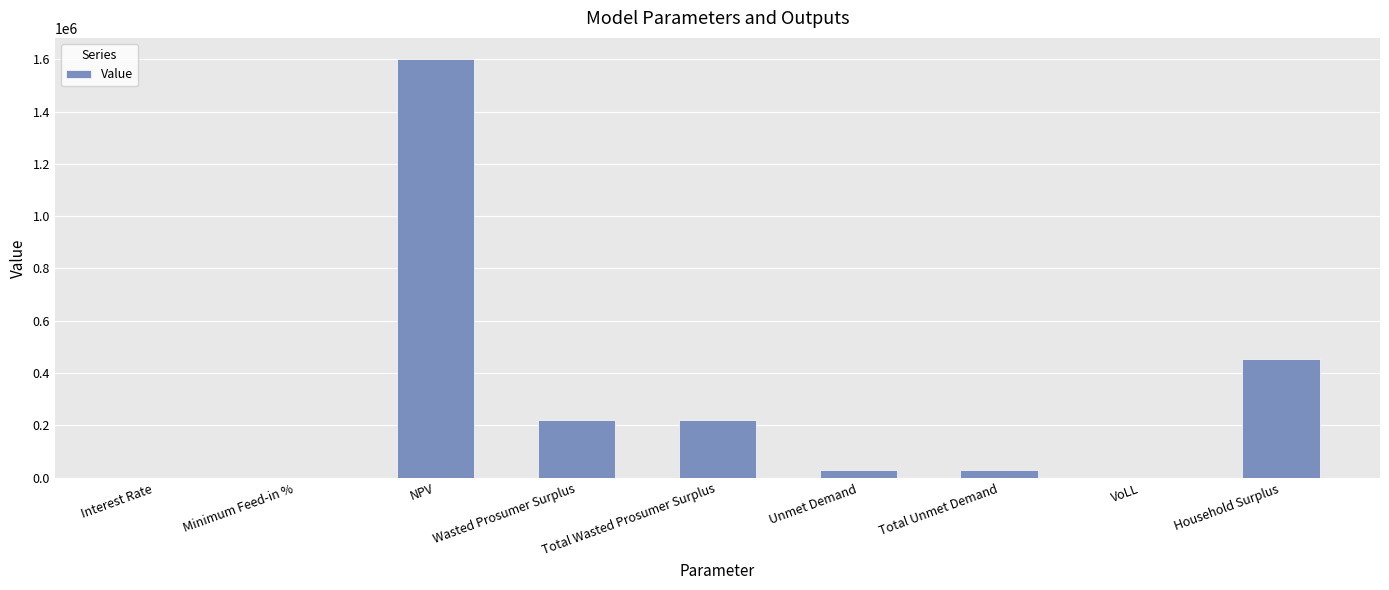

Where is the data nearest to the value 800716?

Household Surplus